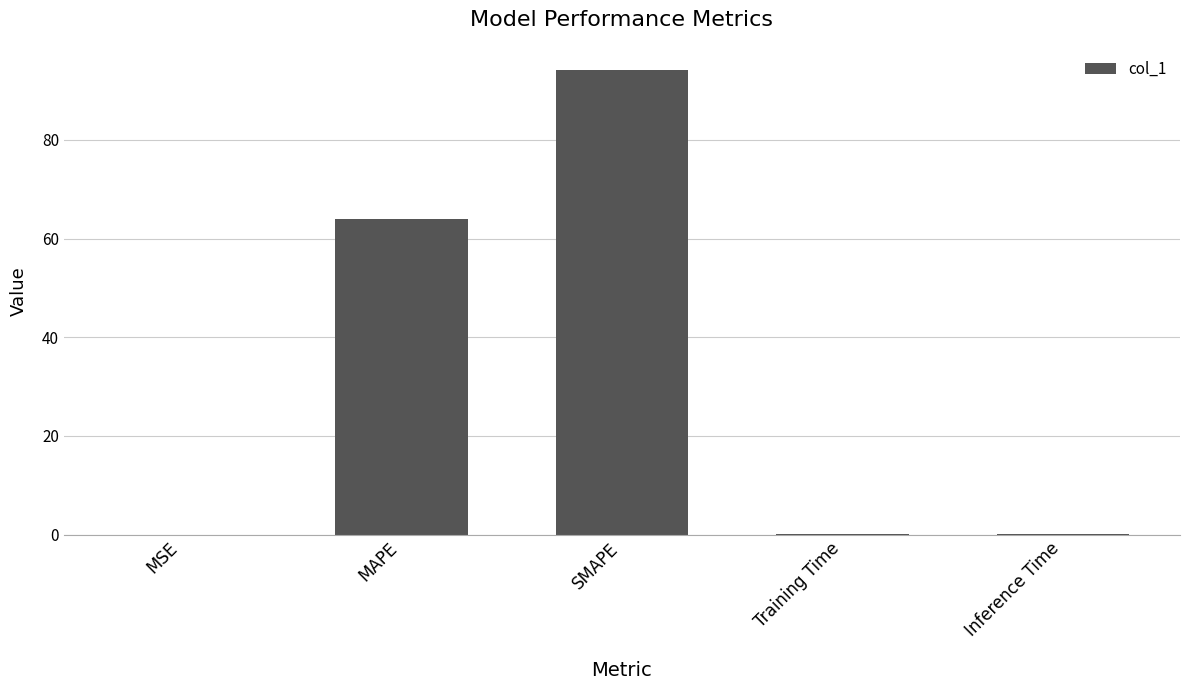

What is the change in value from MSE to SMAPE?

+94.1